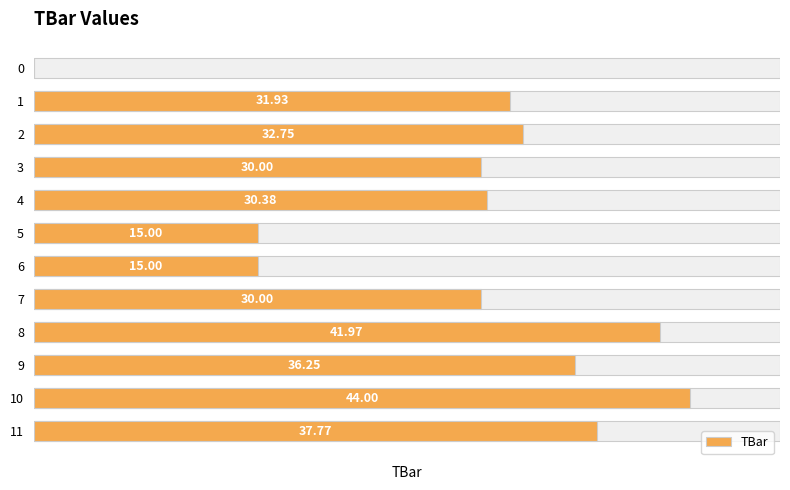

Reading right to left, what are all the values shown in this chart?

37.8	44.0	36.3	42.0	30.0	15.0	15.0	30.4	30.0	32.7	31.9	0.0